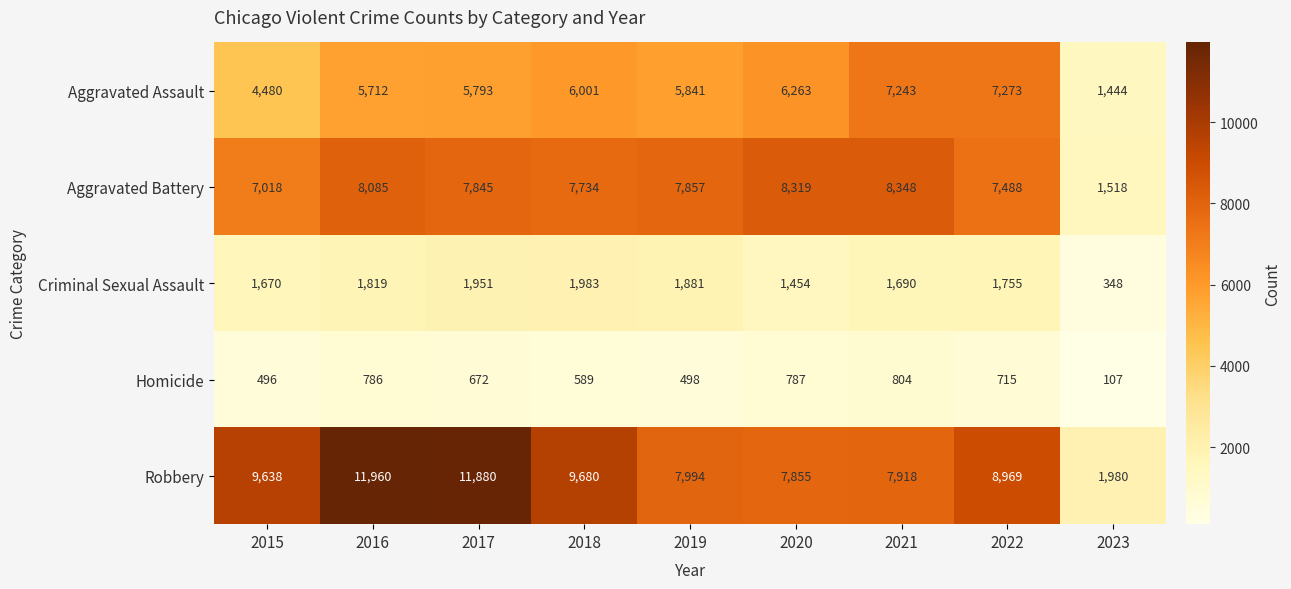

What is the average value of the Homicide series?

606